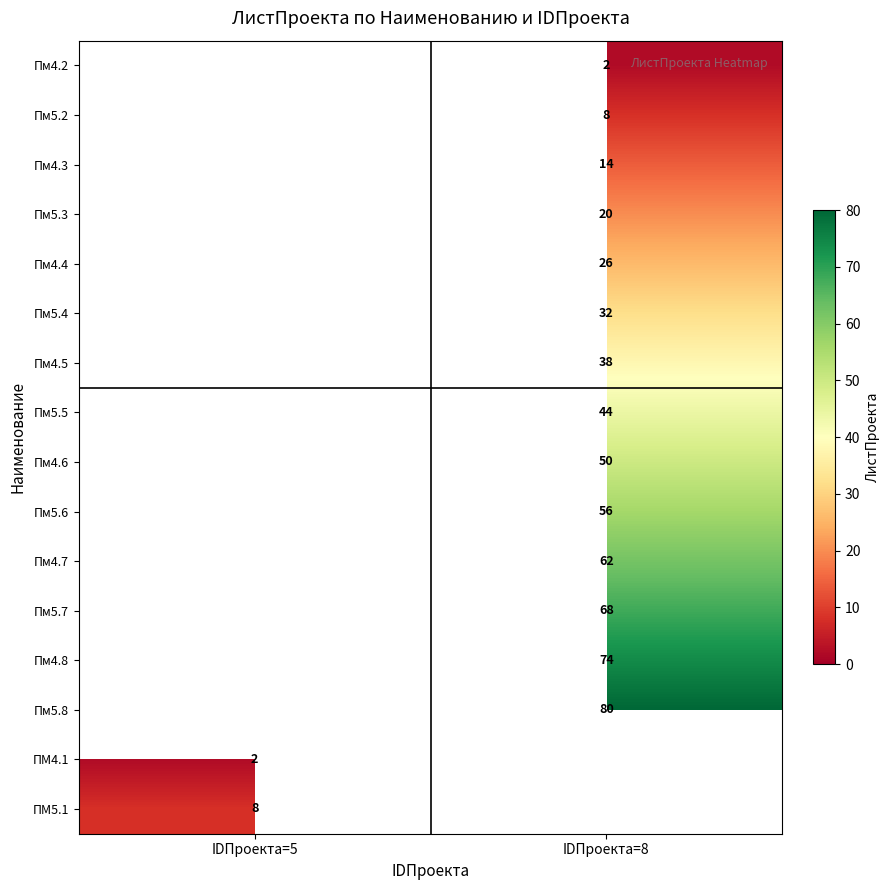

Is it true that Пм4.4 equals 26 at IDПроекта=8?

True